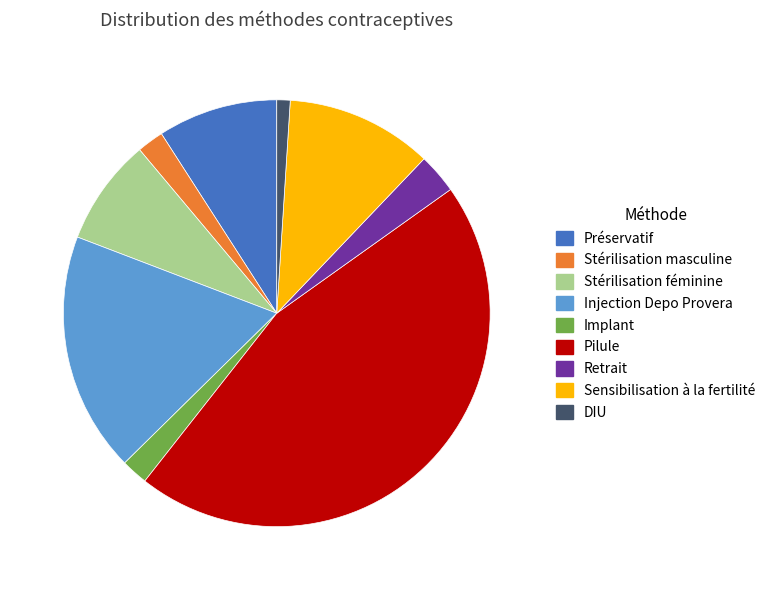

Do Retrait and DIU together represent more than half of the pie?

No